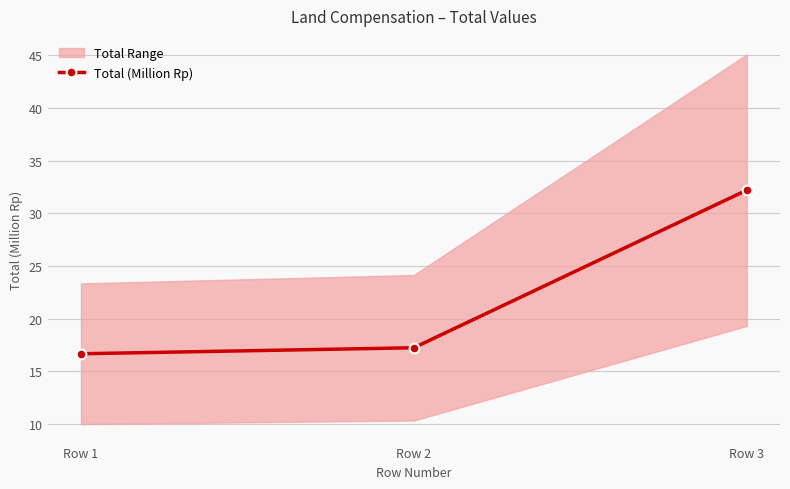

What is the change in value from Row 1 to Row 3?

+15.5